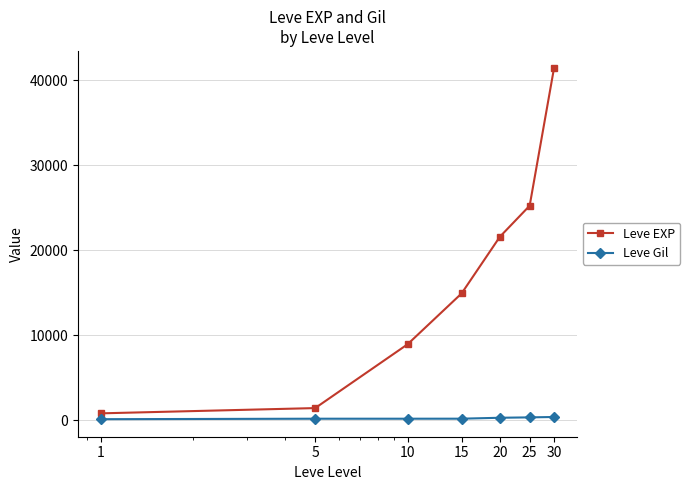

Rank the series by their maximum value, from highest to lowest.

Leve EXP, Leve Gil